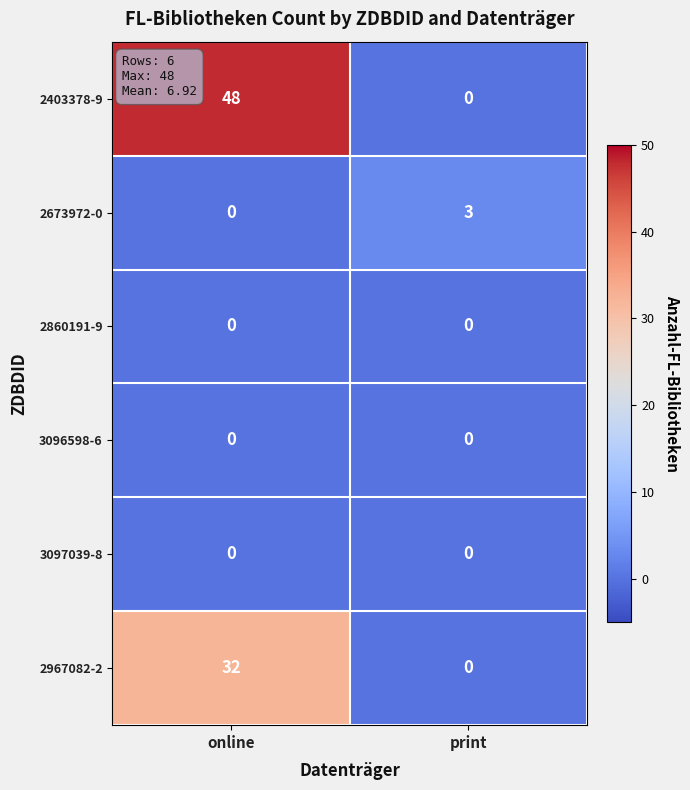

Reading left to right, transcribe all the data shown in this chart.

2403378-9: online=48	print=0
2673972-0: online=0	print=3
2860191-9: online=0	print=0
3096598-6: online=0	print=0
3097039-8: online=0	print=0
2967082-2: online=32	print=0